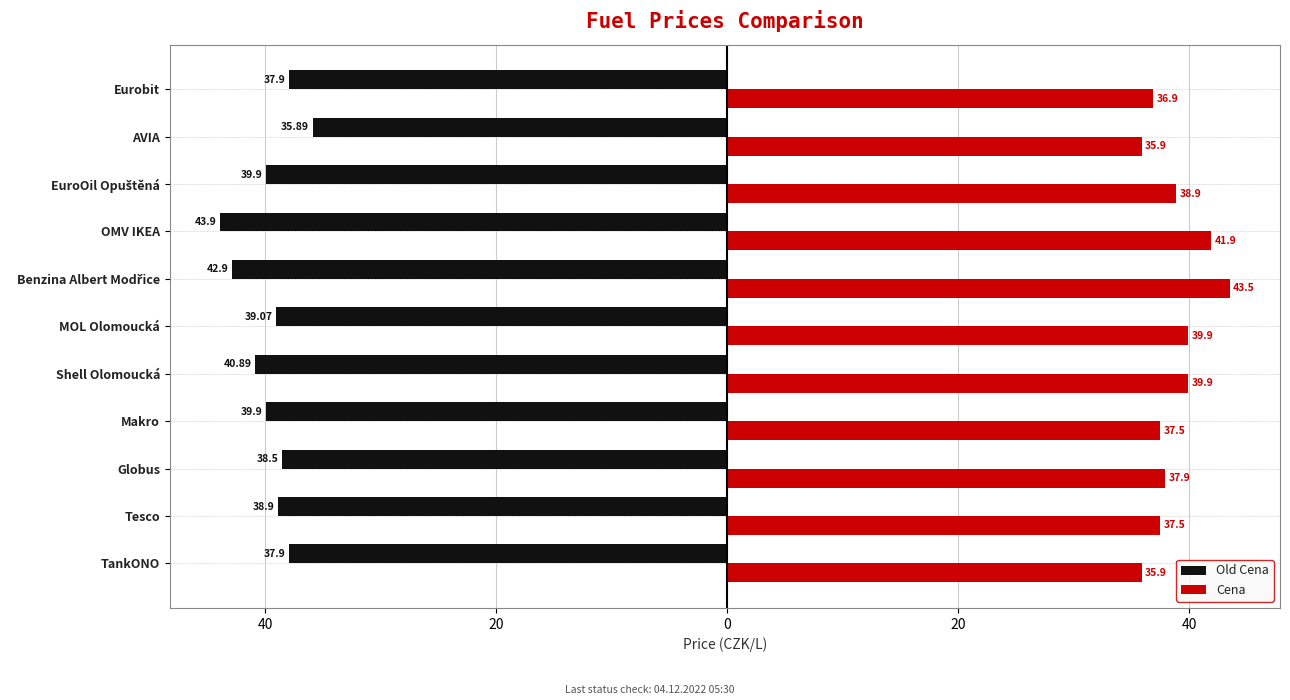

What are all the series names shown in the legend?

Old Cena, Cena